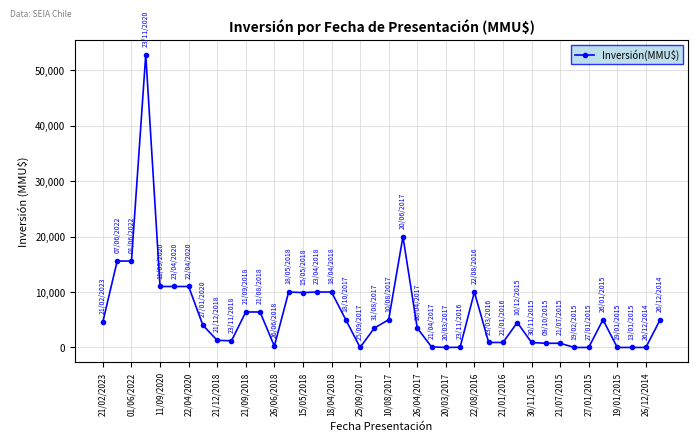

What is the maximum value shown in the chart?

52841